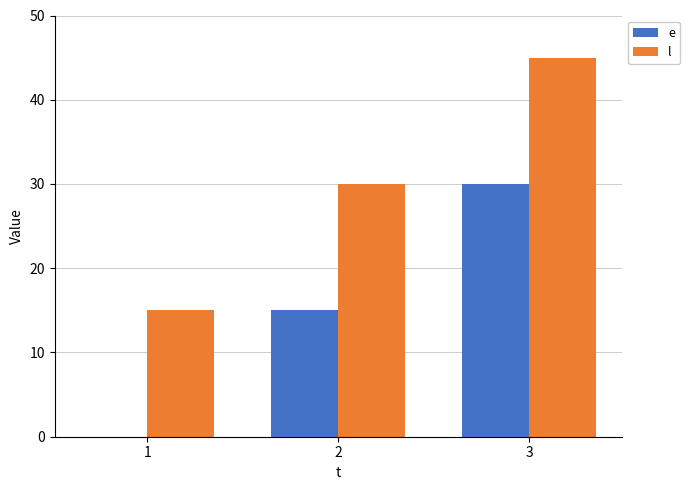

What is the total value across all series at 1?

15